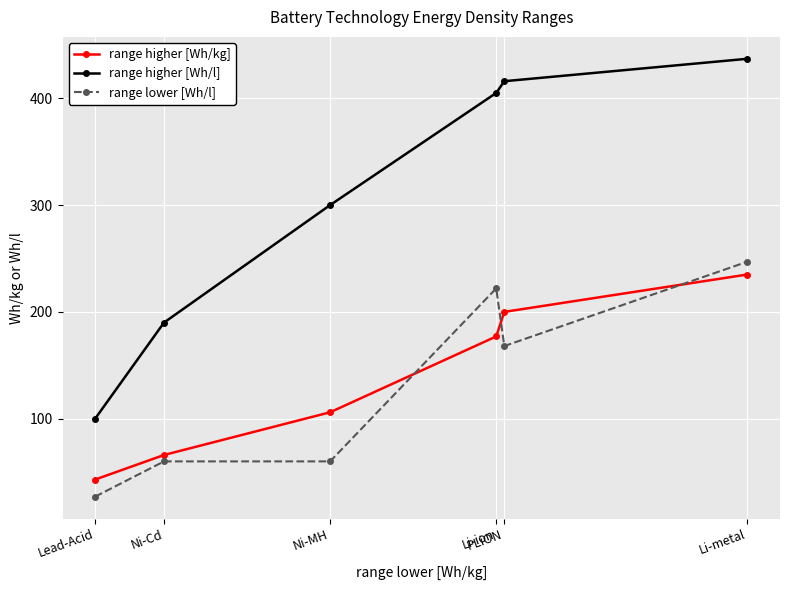

What are all the series names shown in the legend?

range higher [Wh/kg], range higher [Wh/l], range lower [Wh/l]